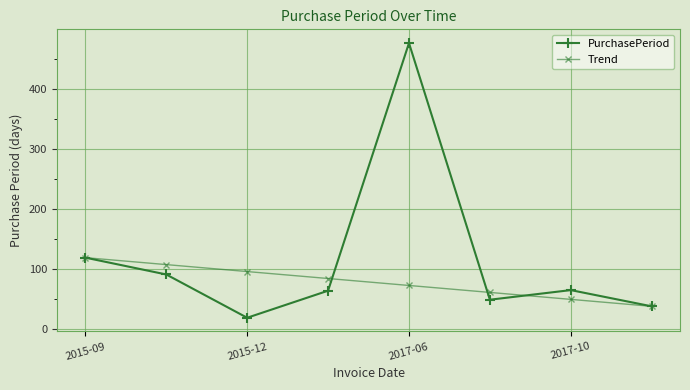

What is the minimum value for PurchasePeriod?

19.0